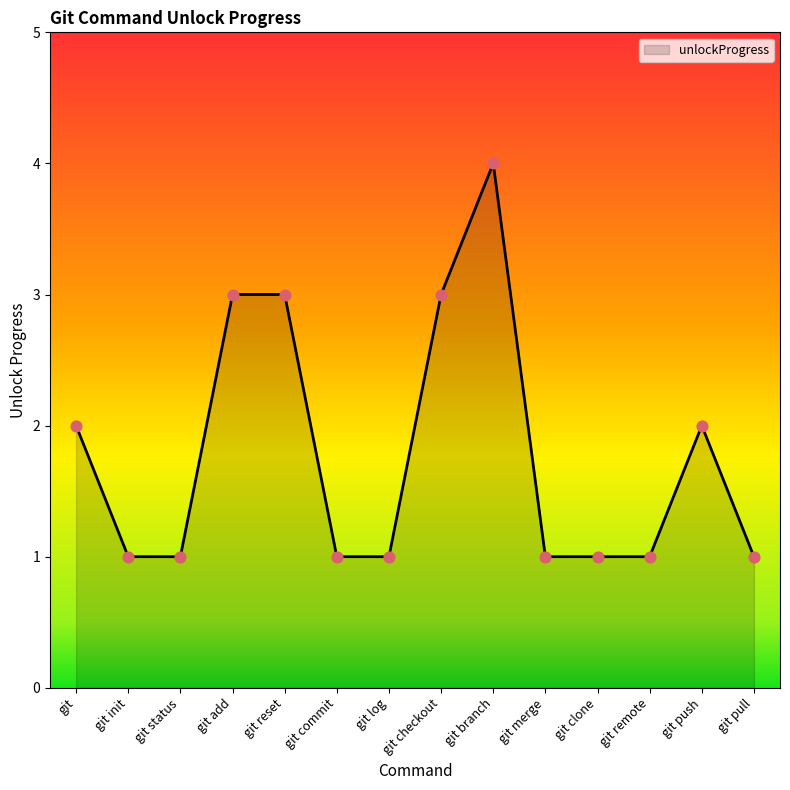

What is the ratio of the value at git remote to the value at git merge?

1.0